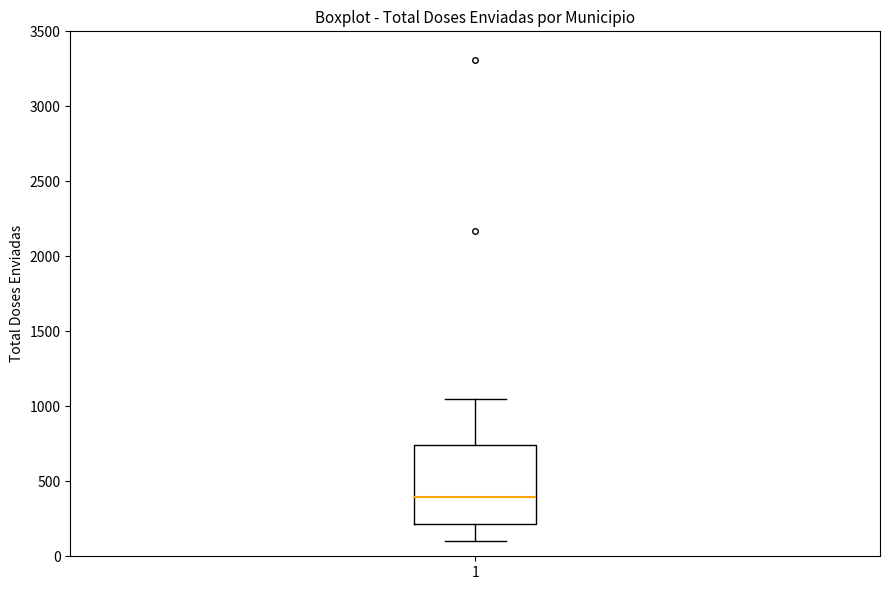

Where does the lower whisker of the box at x = 1 end on the y-axis? The values are not printed on the chart, so give them approximately, as read against the axis.

100